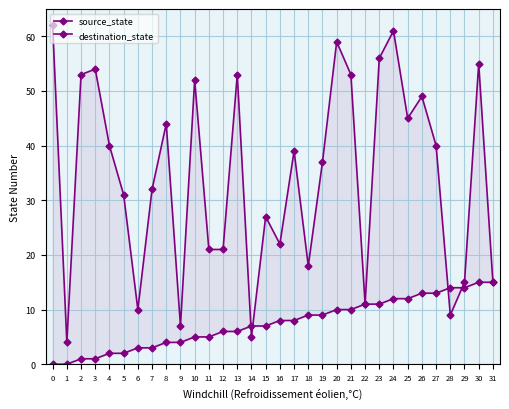

At how many categories does at least one series exceed 31?

18